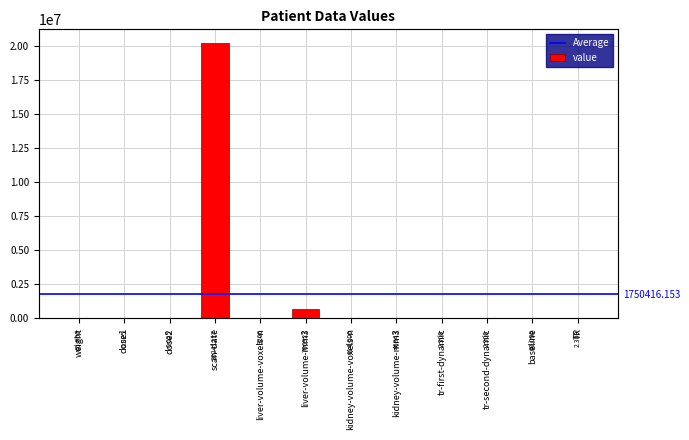

What is the label of the 10th bar from the left?

tr-second-dynamic